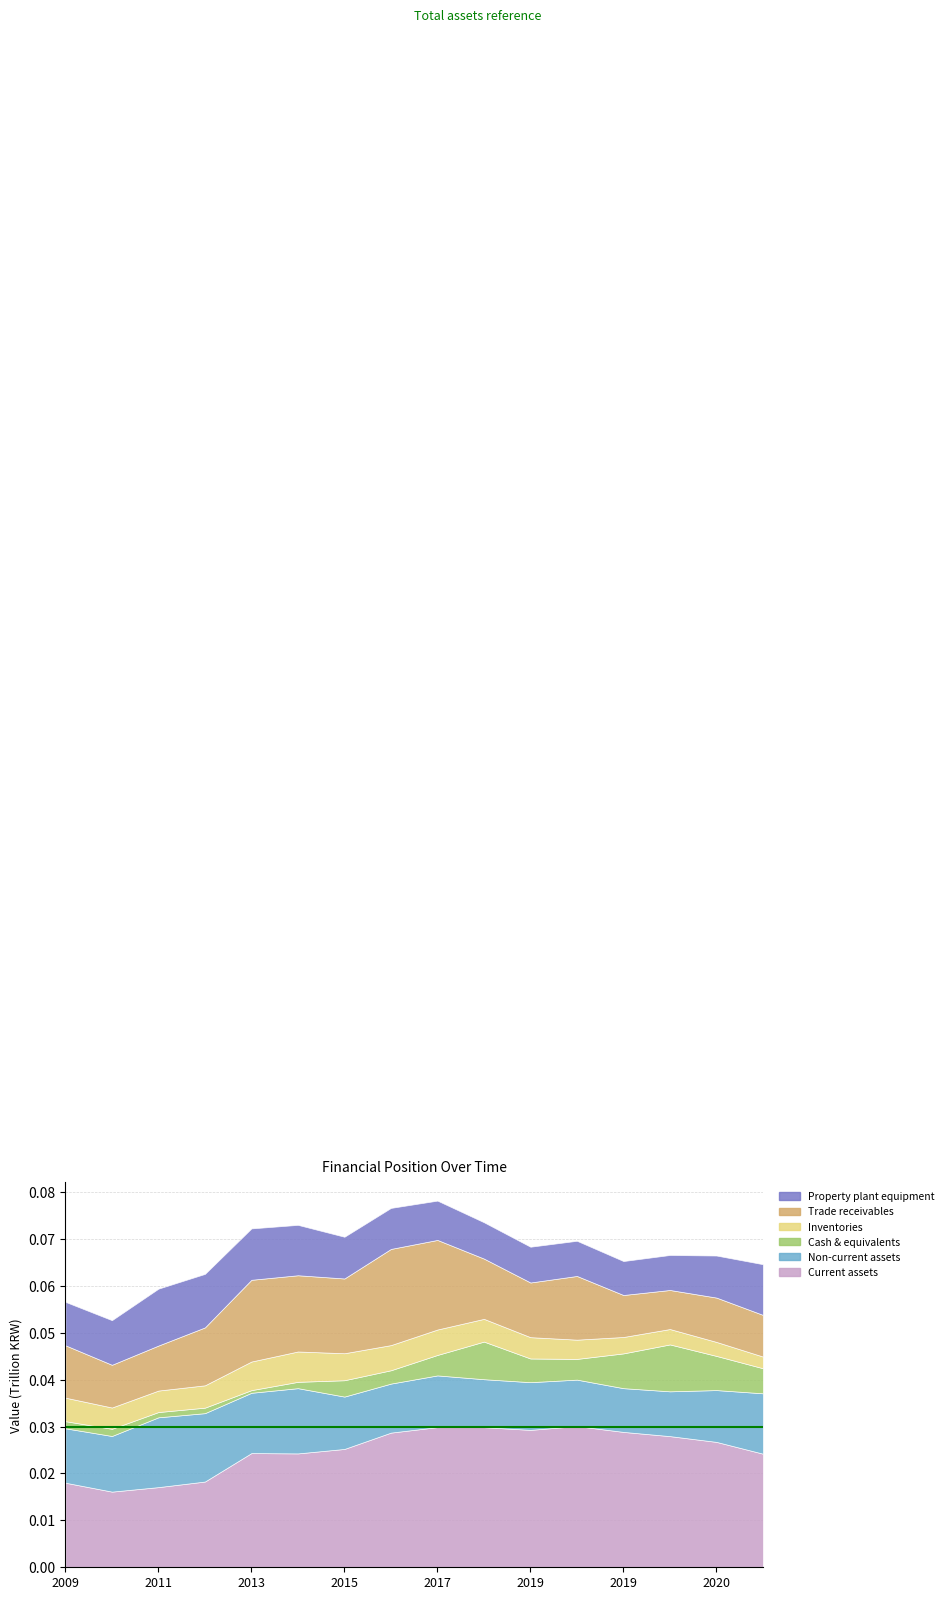

True or false: Non-current assets and Current assets cross at least once.

False